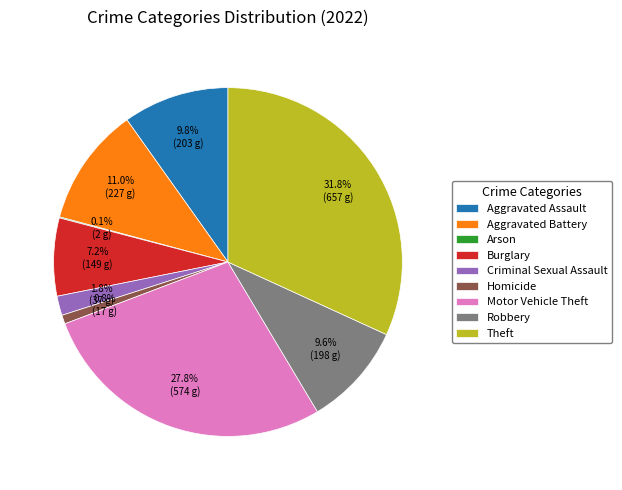

Between Criminal Sexual Assault and Burglary, which is larger?

Burglary